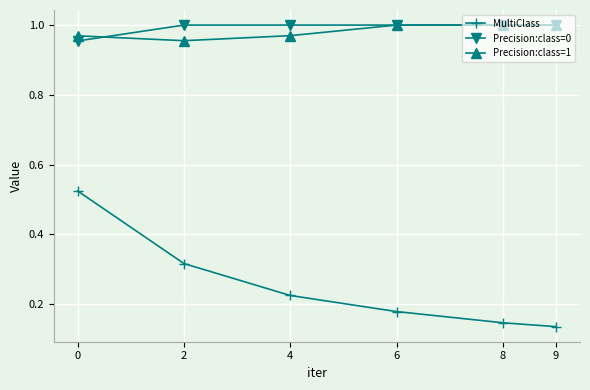

What is the total value across all series at 8?

2.1